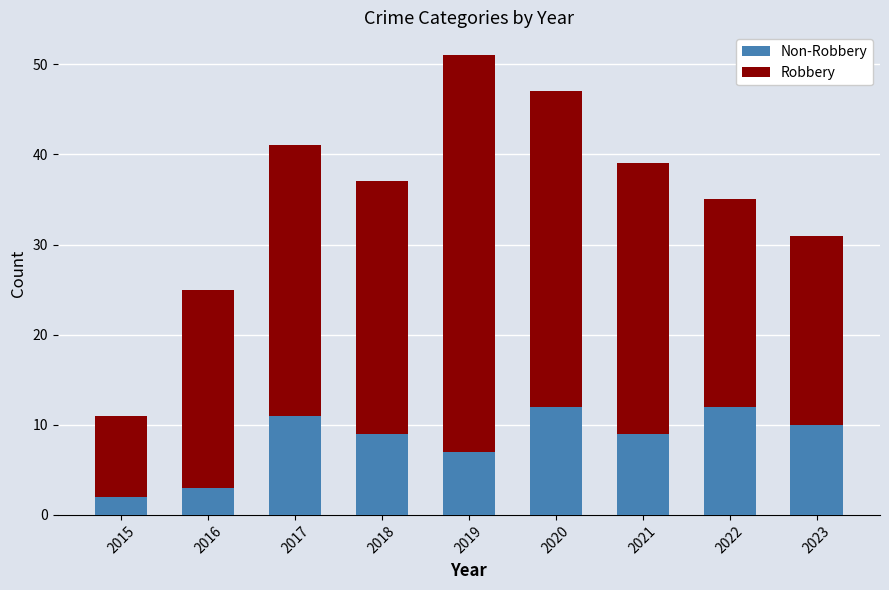

What is the total value across all series at 2015?

11